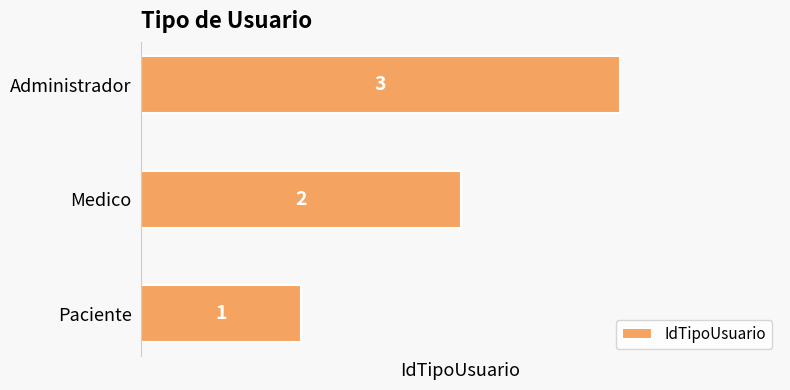

Is it true that the value at Paciente is 1?

True